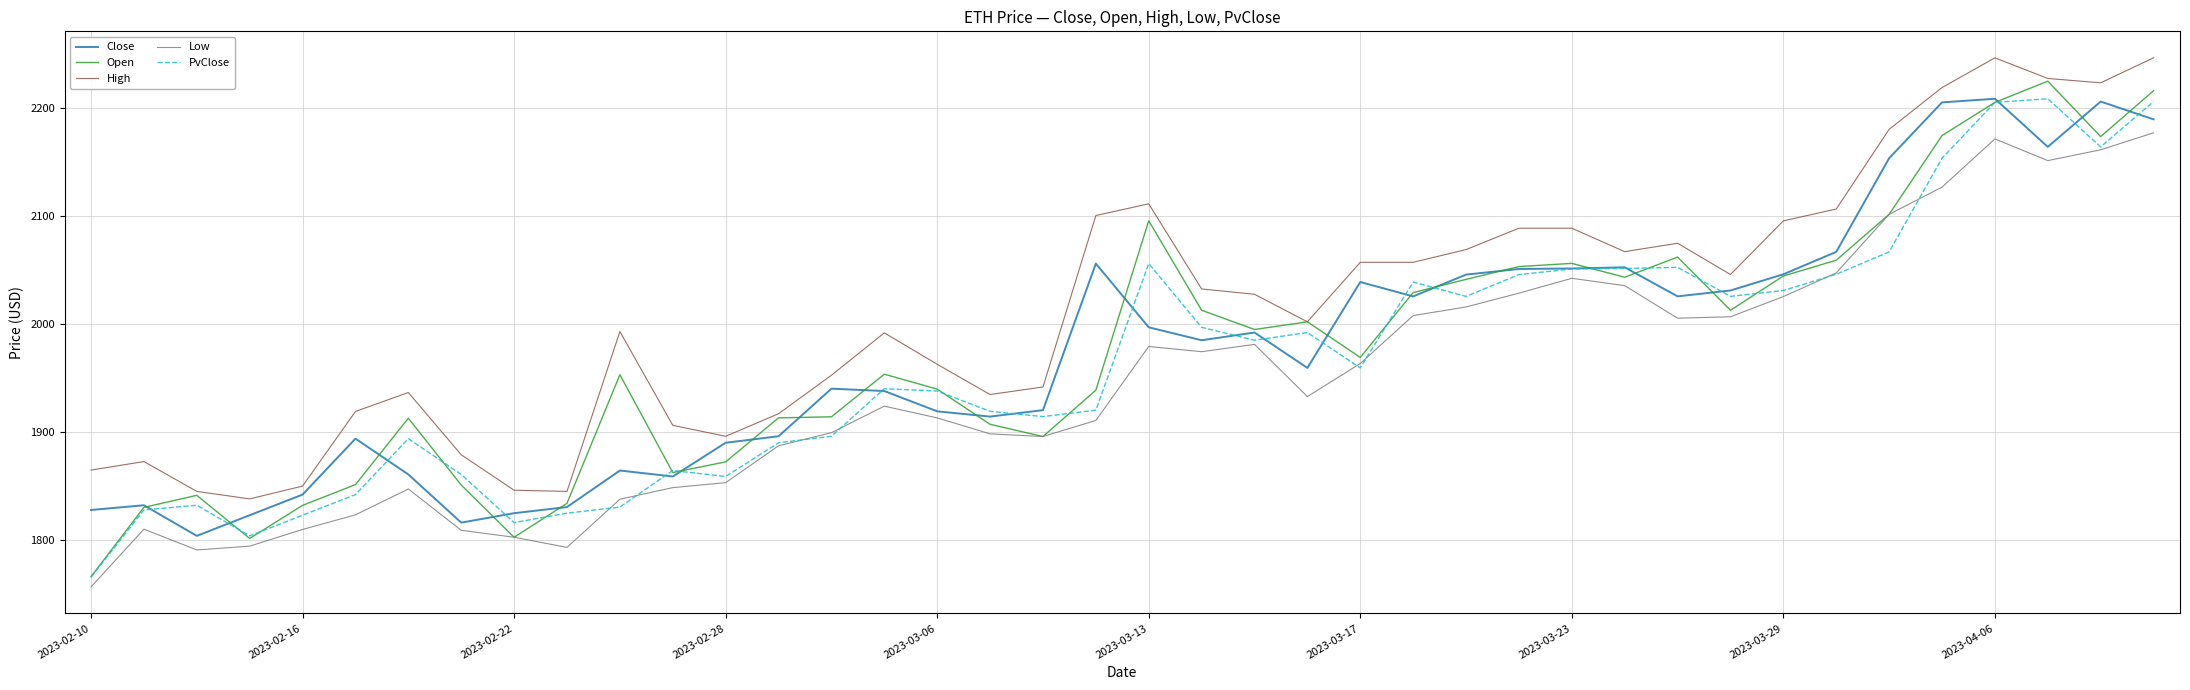

What is the greatest value displayed?

2246.4